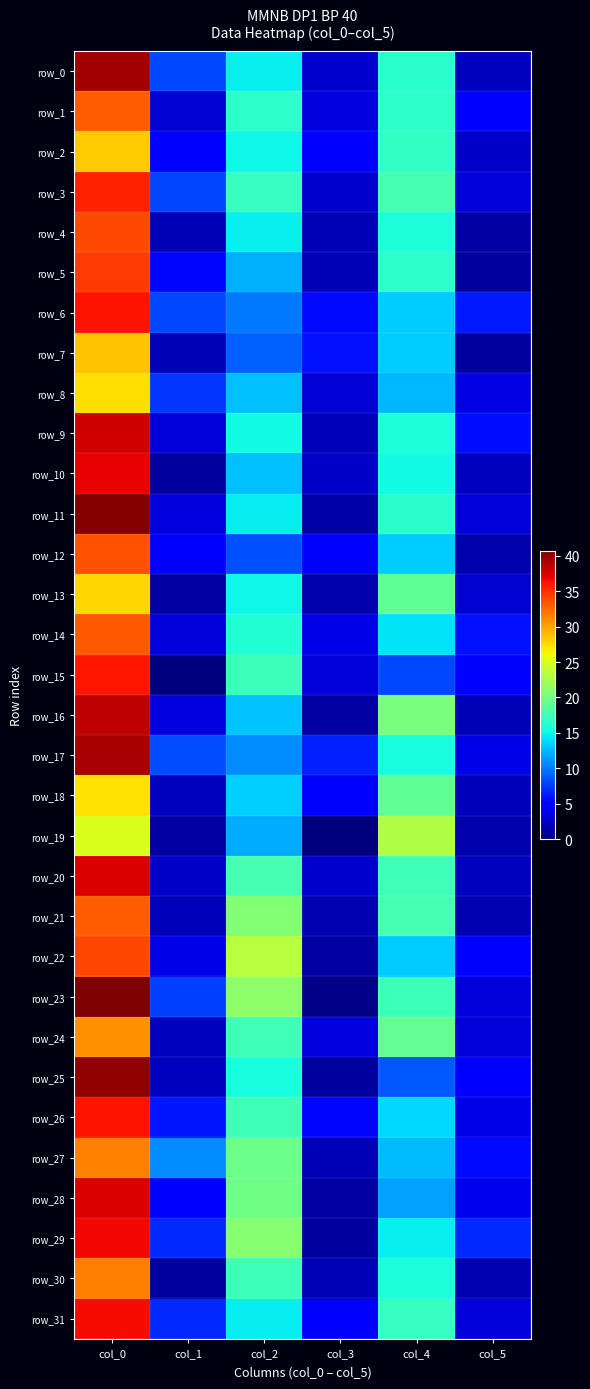

Reading left to right, what are all the values shown in this chart?

row_0: 39.3	8.0	14.8	2.9	16.3	2.4
row_1: 33.0	3.0	16.5	3.4	16.5	4.6
row_2: 28.3	5.2	15.0	5.0	16.8	2.7
row_3: 35.5	7.9	17.0	2.7	17.8	3.3
row_4: 33.8	1.9	14.8	1.9	15.8	1.3
row_5: 34.5	5.3	12.2	1.9	16.5	1.1
row_6: 36.2	8.1	10.0	5.5	13.2	6.2
row_7: 28.5	2.1	9.0	5.8	13.3	1.2
row_8: 27.5	7.3	12.8	3.0	12.5	3.6
row_9: 37.8	3.3	15.2	2.2	15.8	5.7
row_10: 37.0	1.2	12.8	2.6	15.2	2.4
row_11: 40.5	3.4	14.5	1.5	16.2	3.3
row_12: 33.5	5.0	8.3	4.6	13.3	1.7
row_13: 27.8	1.3	15.0	1.6	19.0	3.0
row_14: 33.2	3.3	16.0	3.7	14.2	5.8
row_15: 36.0	0.0	17.2	3.3	8.0	4.5
row_16: 38.5	3.4	13.0	1.4	20.2	1.9
row_17: 39.2	8.2	10.8	6.5	15.5	3.8
row_18: 27.3	2.4	13.5	5.0	19.0	2.2
row_19: 25.0	1.4	12.0	0.0	23.0	1.6
row_20: 37.5	2.7	17.8	2.9	17.5	2.3
row_21: 33.0	2.1	20.8	1.8	17.8	1.8
row_22: 34.0	3.7	23.2	1.3	13.2	4.9
row_23: 40.8	7.7	21.2	0.4	17.2	3.3
row_24: 30.8	2.3	17.5	3.4	19.2	3.3
row_25: 40.0	2.2	15.5	1.1	8.8	4.7
row_26: 36.2	5.9	17.5	5.4	13.8	3.8
row_27: 31.5	10.7	19.7	2.0	12.7	5.6
row_28: 37.5	5.0	19.8	1.3	11.5	3.9
row_29: 36.8	6.8	21.0	1.2	14.8	6.8
row_30: 31.7	1.2	17.3	2.0	15.7	1.9
row_31: 36.5	6.7	14.5	5.0	17.0	3.2